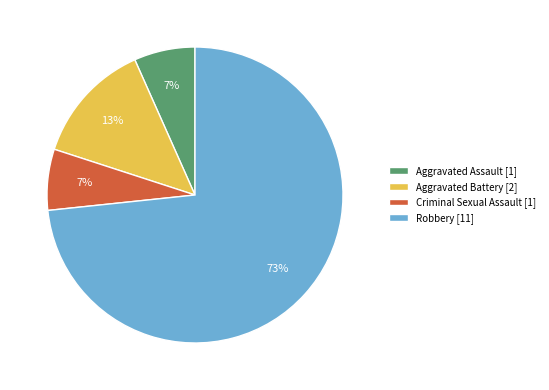

Is it true that Robbery is 79% of the pie?

False